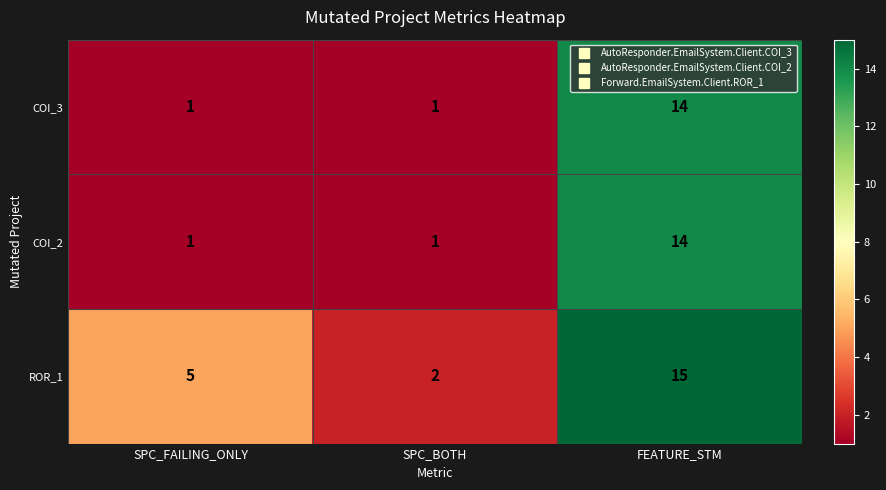

True or false: ROR_1 has a value of 5 at SPC_FAILING_ONLY.

True